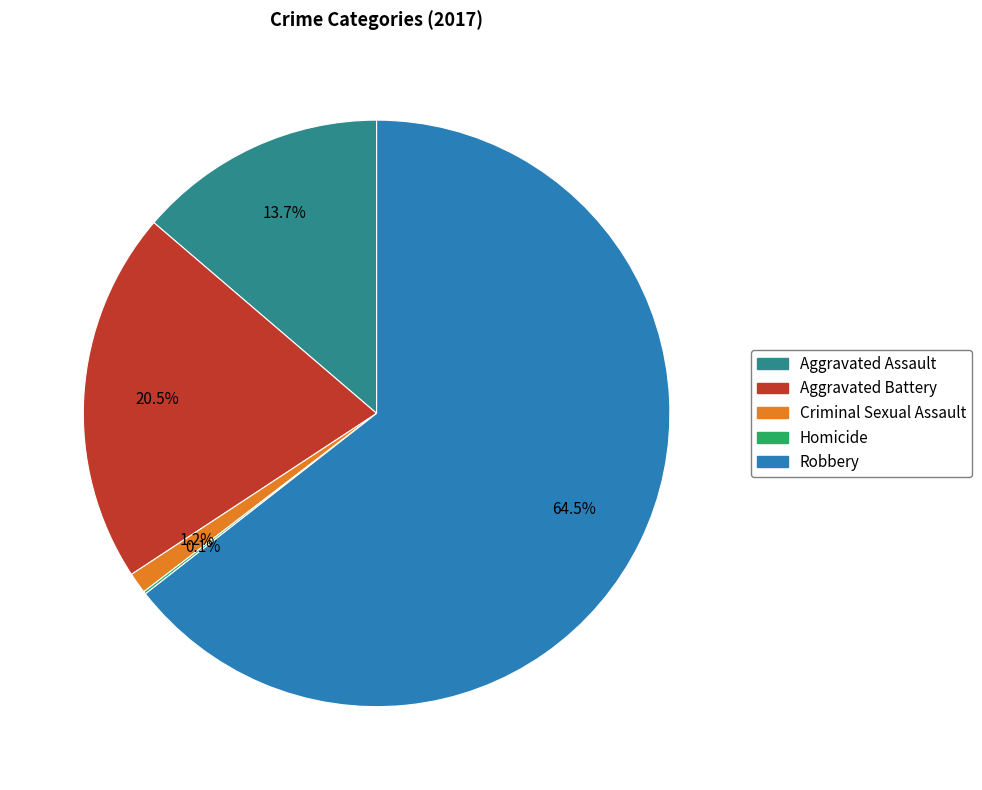

Does Criminal Sexual Assault represent more than half of the total?

No